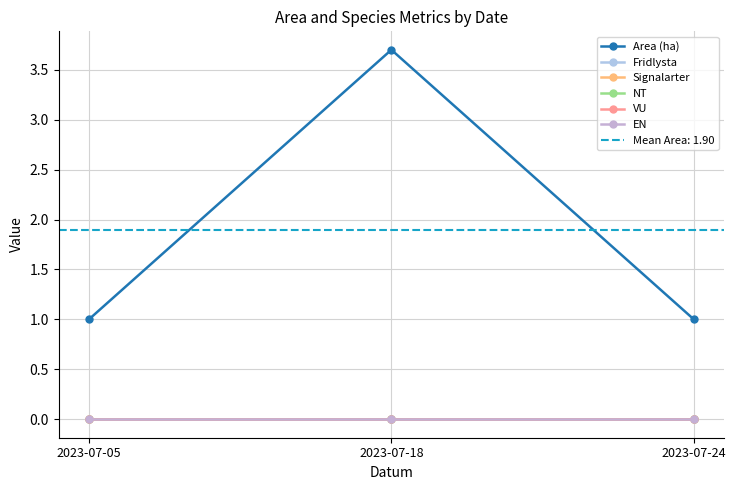

Reading left to right, extract all data points from this chart.

Area (ha): 1.0	3.7	1.0
Fridlysta: 0.0	0.0	0.0
Signalarter: 0.0	0.0	0.0
NT: 0.0	0.0	0.0
VU: 0.0	0.0	0.0
EN: 0.0	0.0	0.0